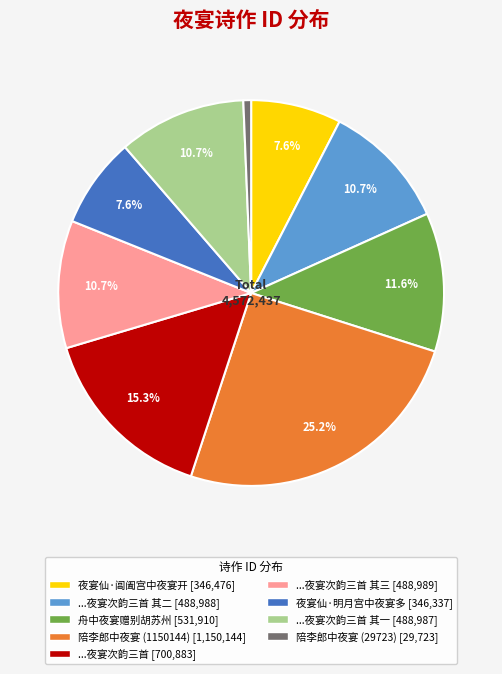

Is there any slice that represents more than half of the pie?

No